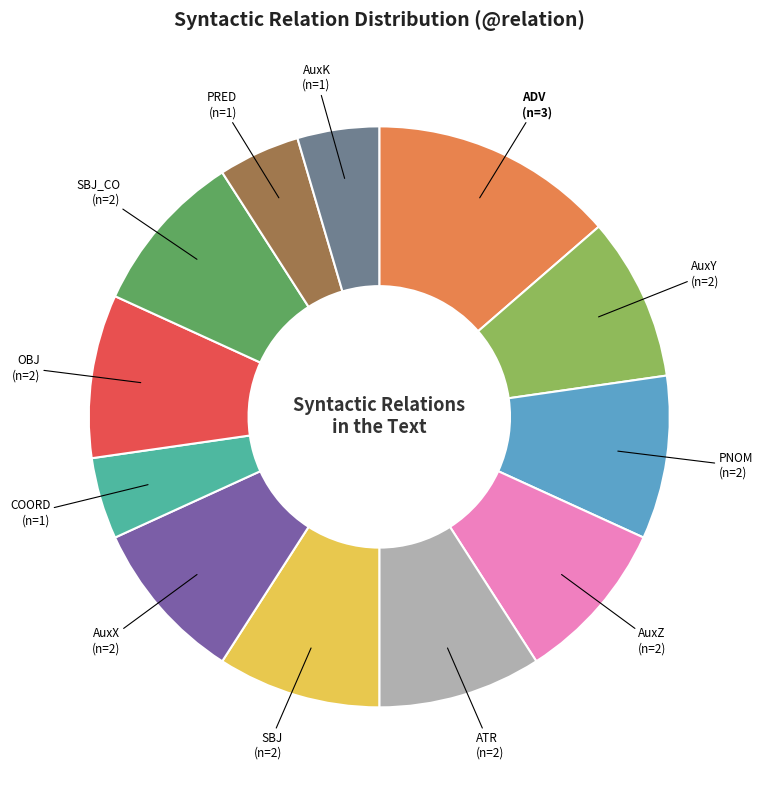

Does any single category account for the majority?

No